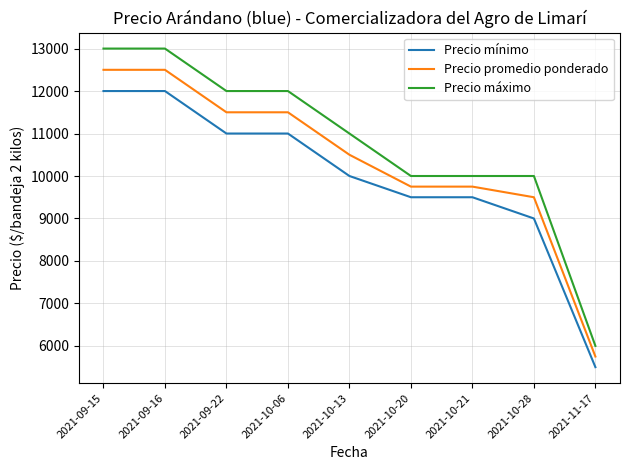

What is the sum of the Precio promedio ponderado values at 2021-10-28 and 2021-10-06?

21000